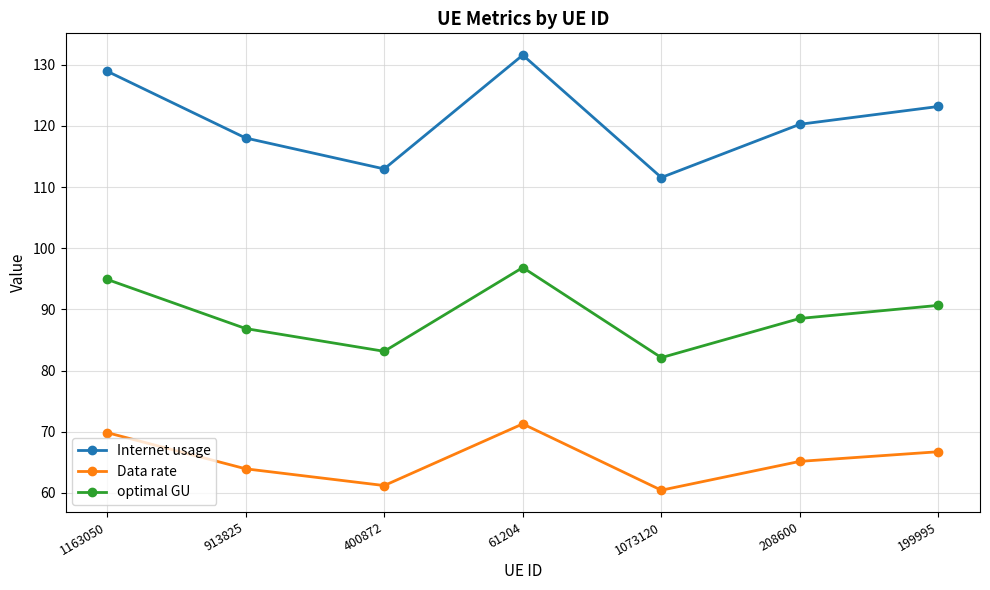

Reading right to left, what are all the values shown in this chart?

Internet usage: 199995=123.2	208600=120.3	1073120=111.6	61204=131.6	400872=113.0	913825=118.0	1163050=129.0
Data rate: 199995=66.7	208600=65.2	1073120=60.4	61204=71.3	400872=61.2	913825=63.9	1163050=69.9
optimal GU: 199995=90.7	208600=88.5	1073120=82.1	61204=96.8	400872=83.1	913825=86.9	1163050=94.9